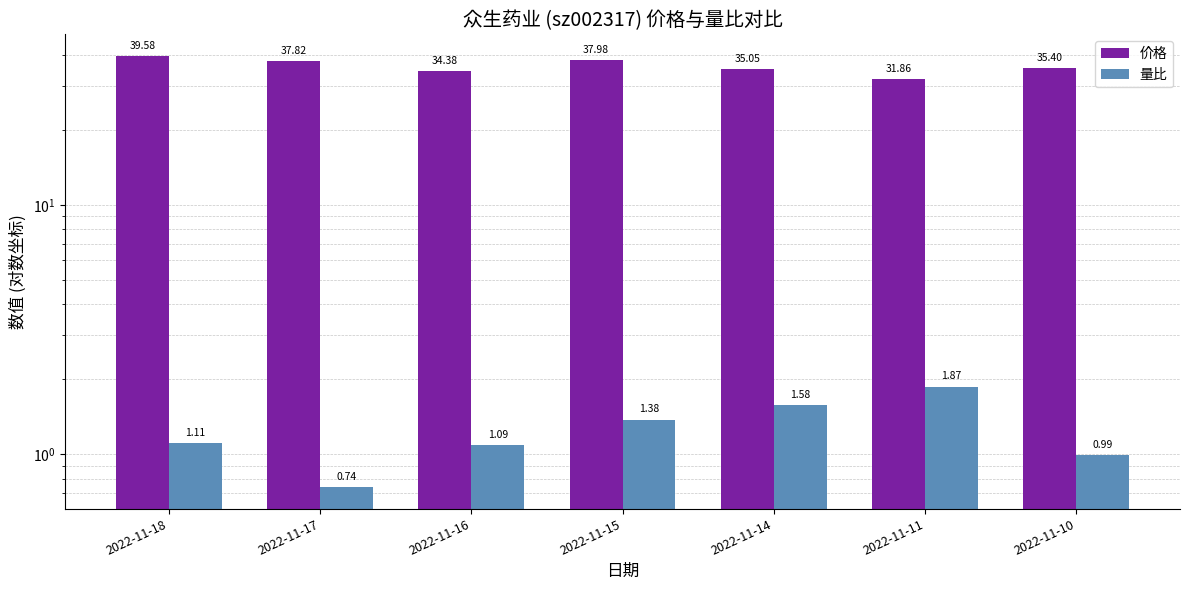

Which has a higher value, 2022-11-15 or 2022-11-14?

2022-11-15